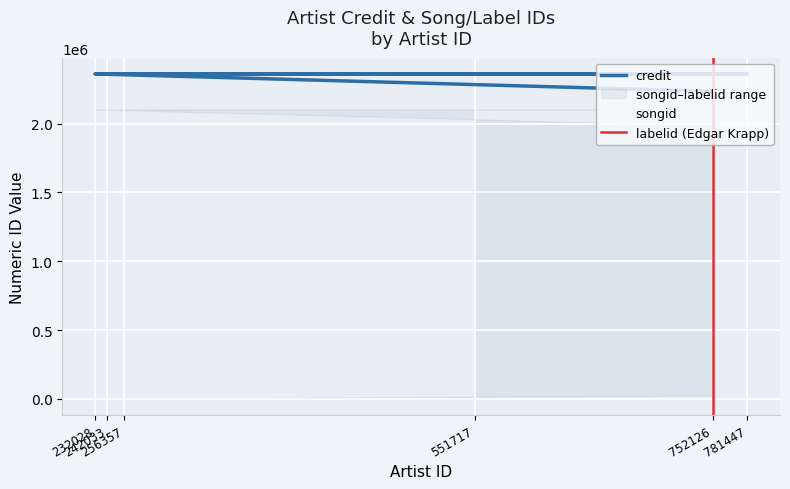

Rank the series by their average value, from highest to lowest.

credit, songid